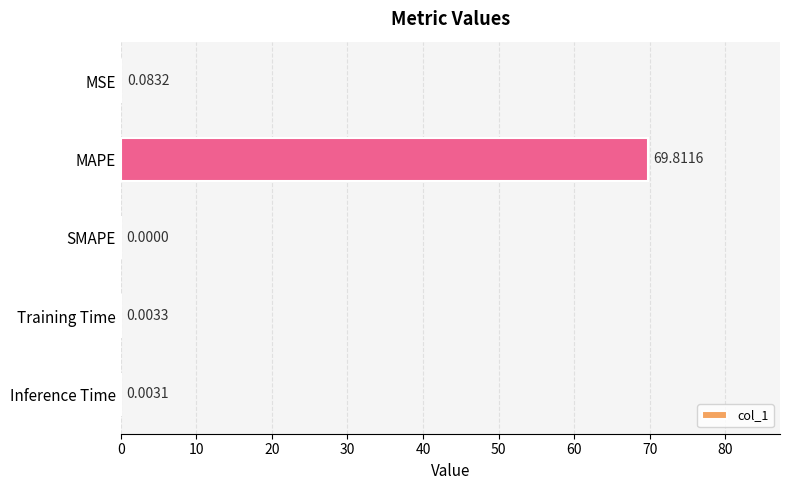

At which category does the chart reach its peak across all series?

MAPE